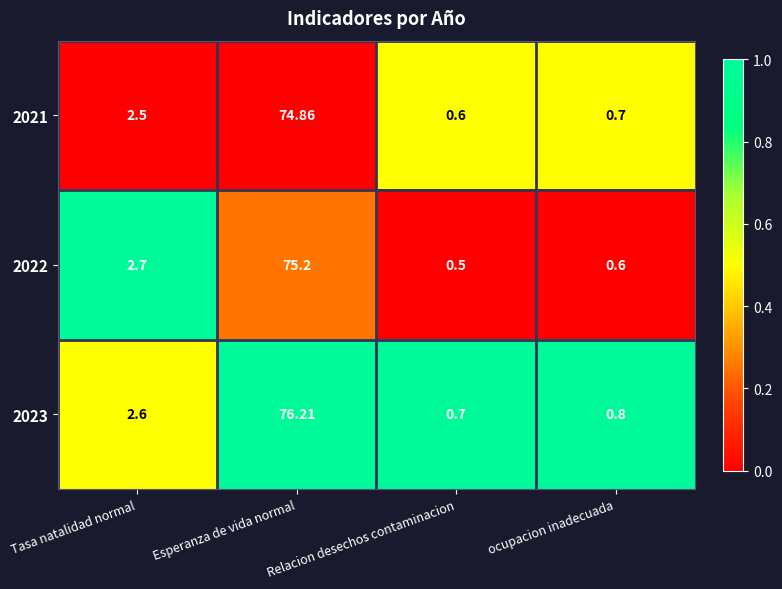

Is the value of 2023 at Esperanza de vida normal greater than the value of 2022 at Tasa natalidad normal?

Yes